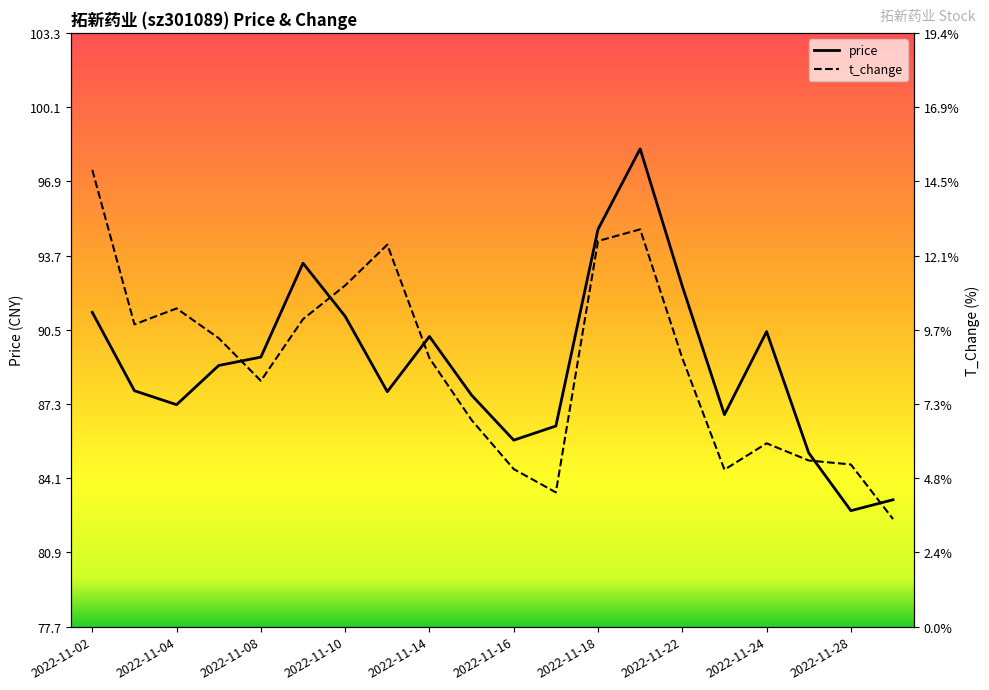

True or false: t_change and price intersect in this chart.

False